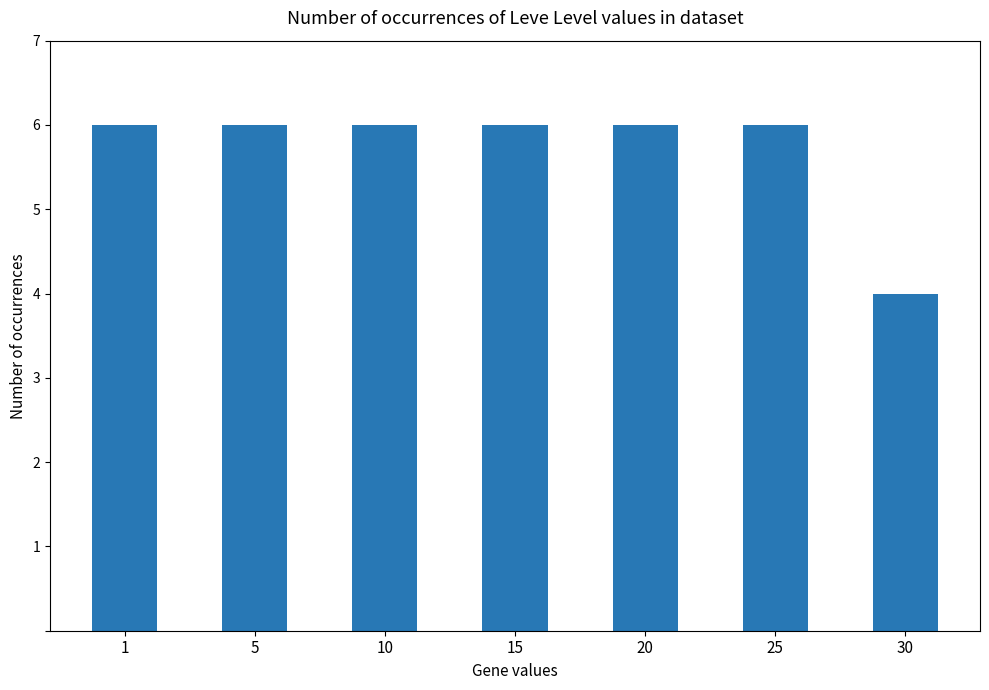

Is it true that the value at 5 is 6?

True